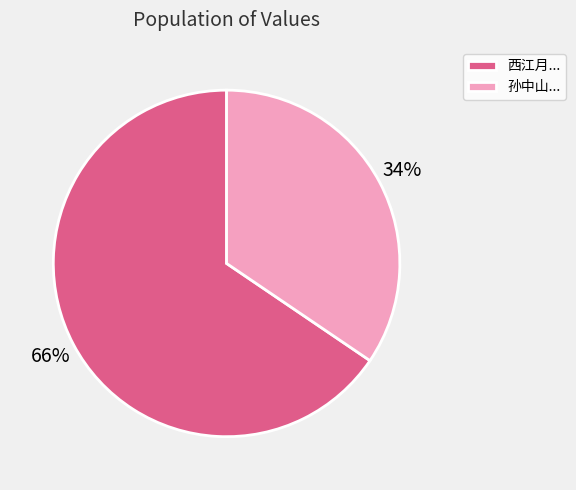

To the nearest percent, what is the average slice percentage?

50%